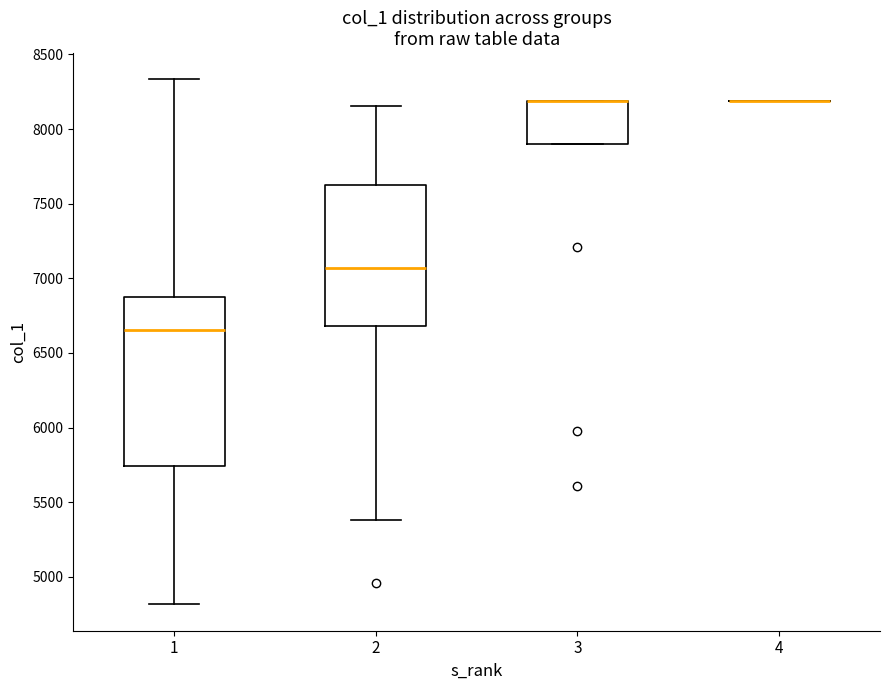

Which box is the tallest, from its lower edge to its upper edge?

1